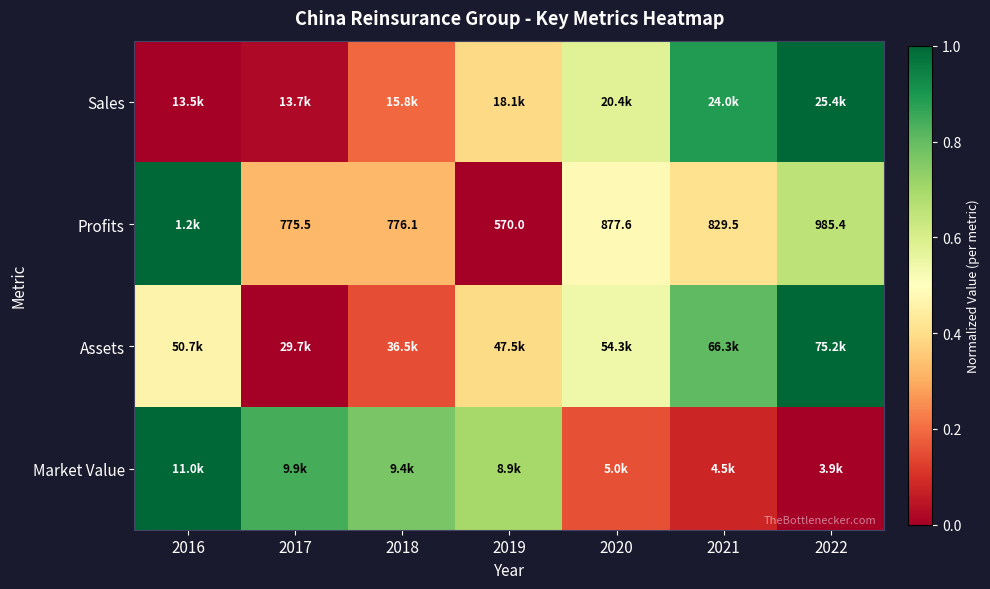

The Market Value series shows 0.2 at 2020. True or false?

True